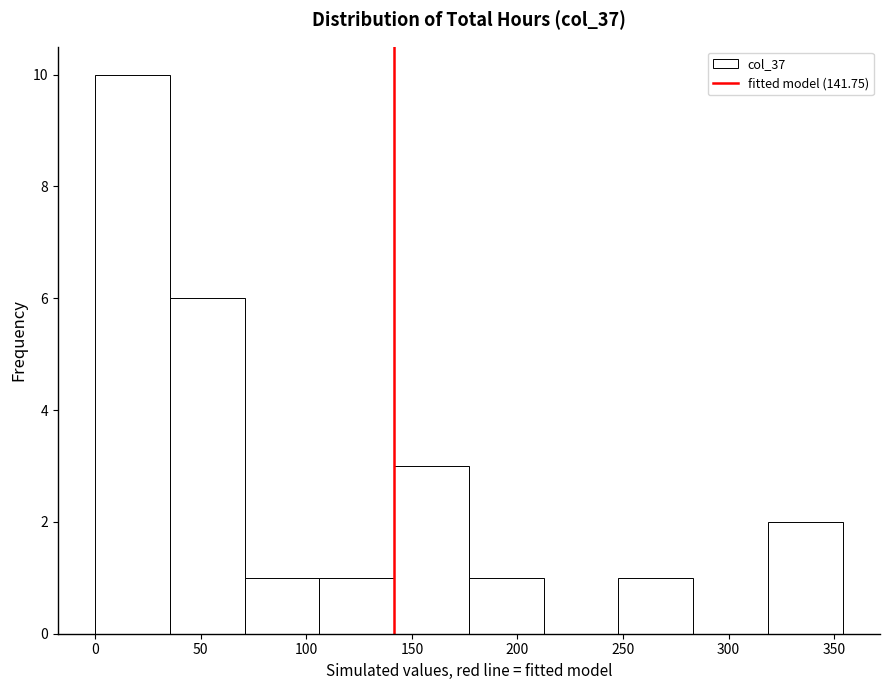

Over which range of the x-axis is the bar tallest?

0 to 35